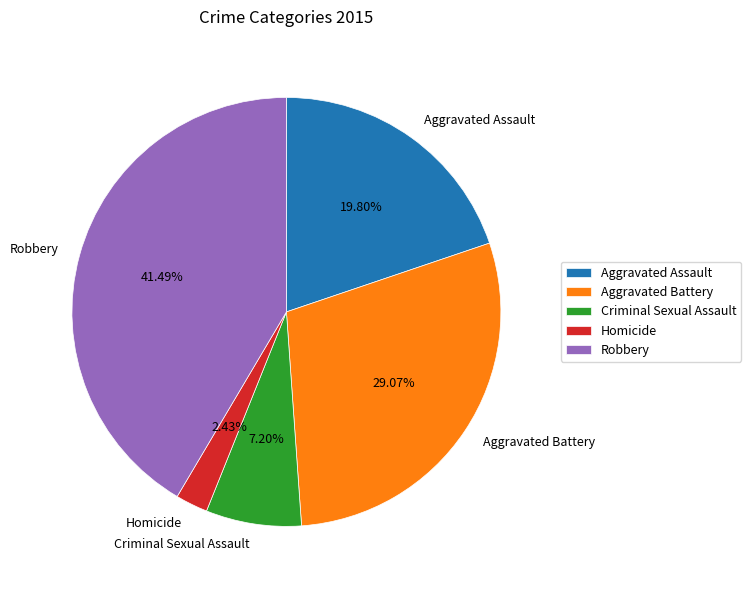

Count the number of slices in the pie.

5